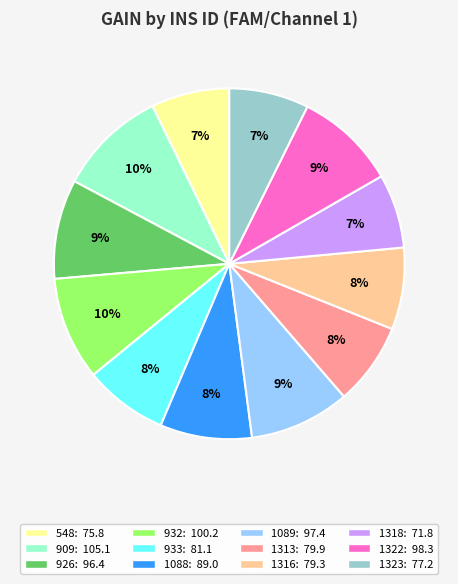

Is there any slice that represents more than half of the pie?

No